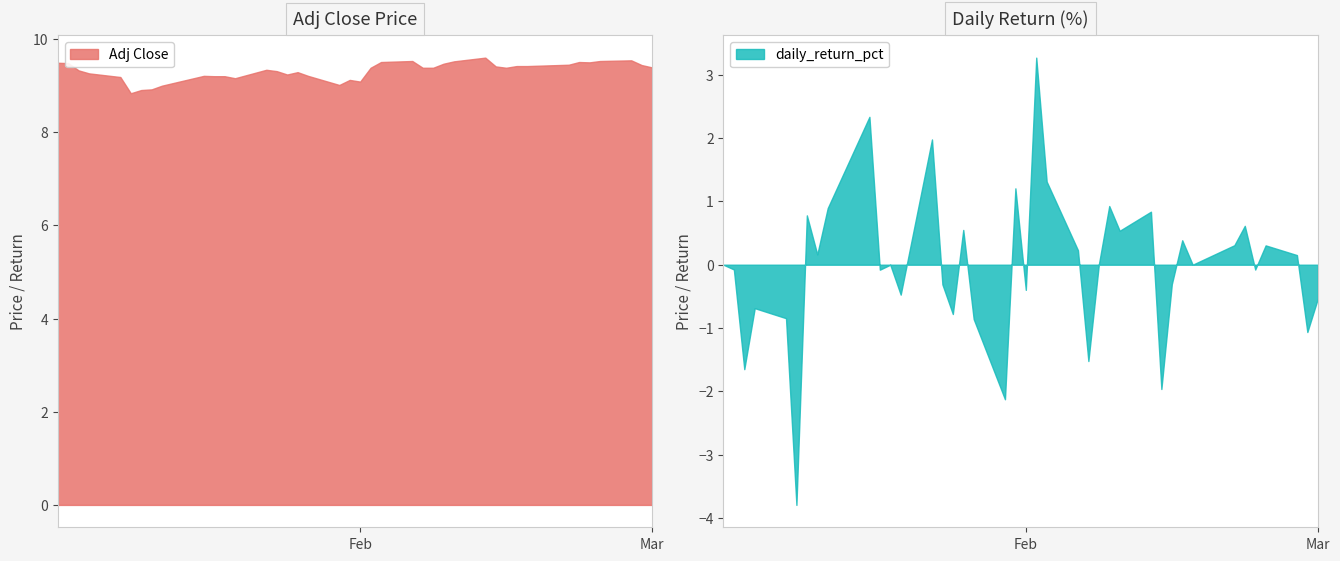

The Adj Close series shows 13.7 at 12. True or false?

False